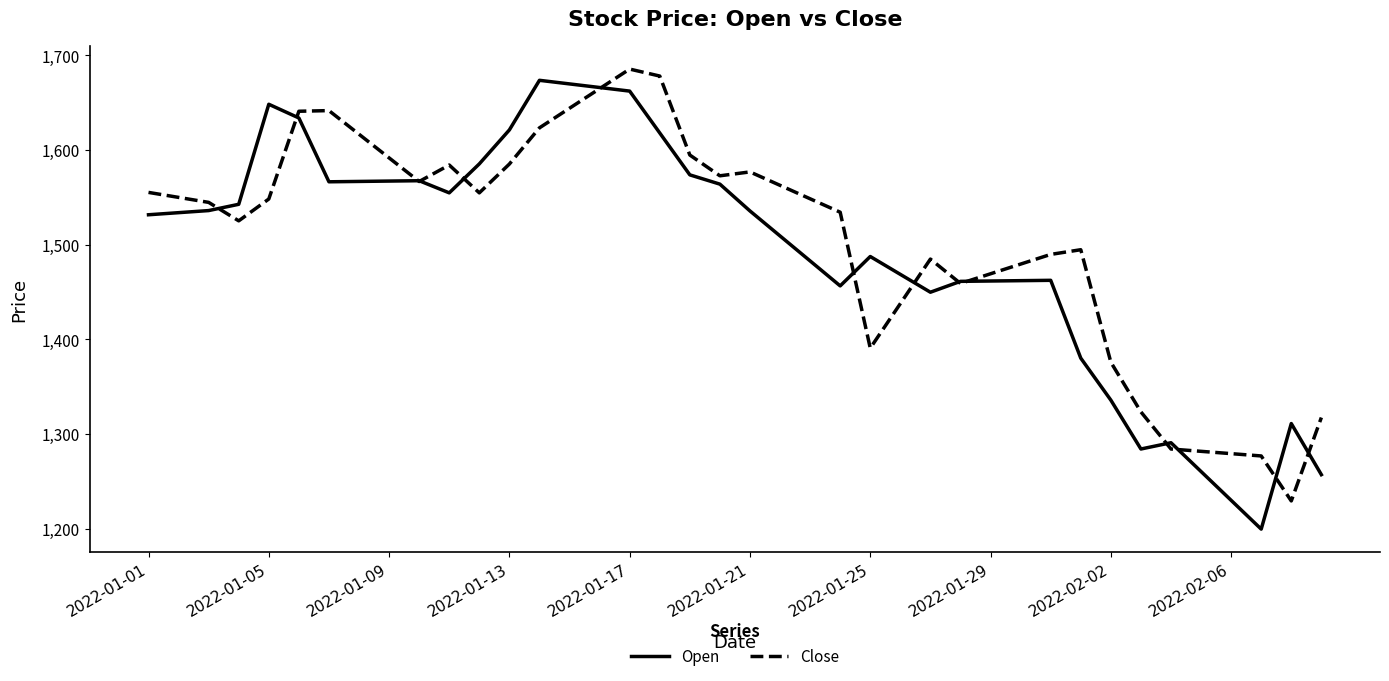

What are all the series names shown in the legend?

Open, Close